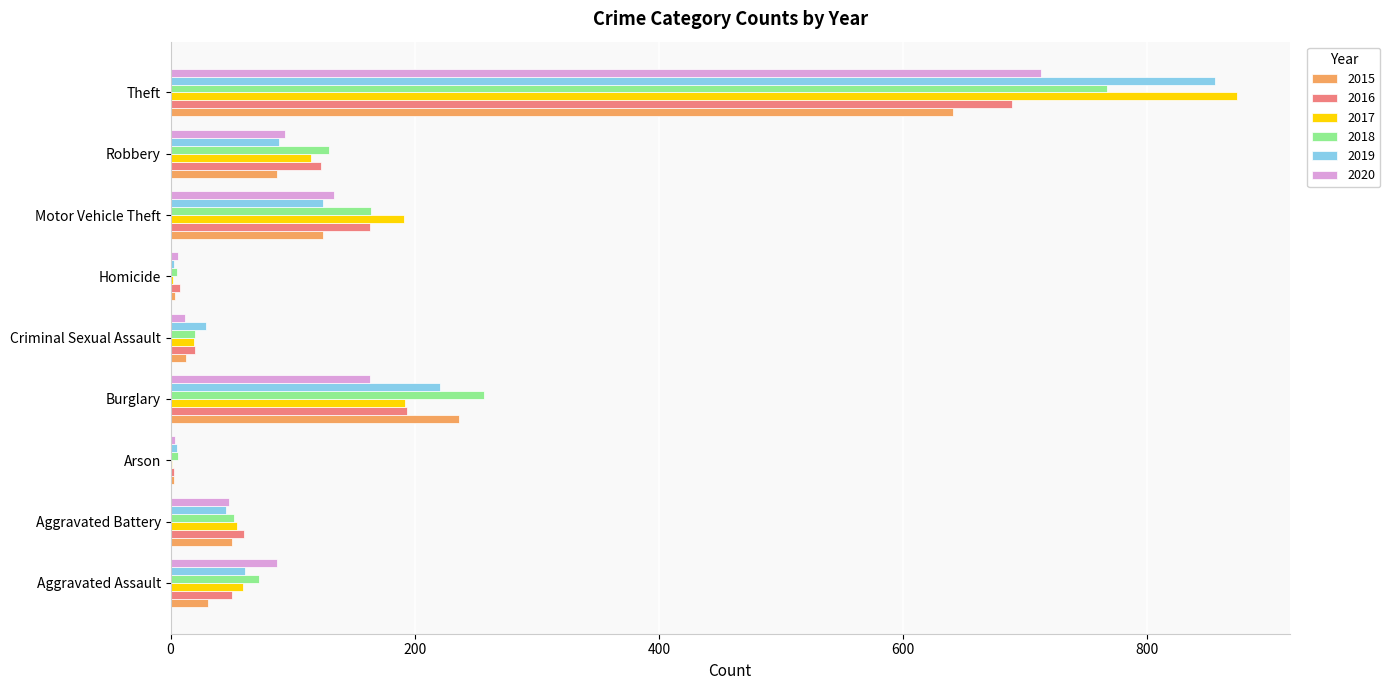

What is the maximum value shown in the chart?

873